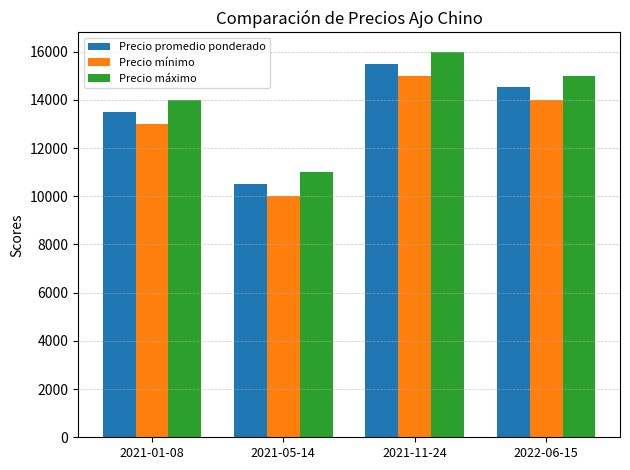

At 2022-06-15, list the series in order from largest to smallest.

Precio máximo, Precio promedio ponderado, Precio mínimo